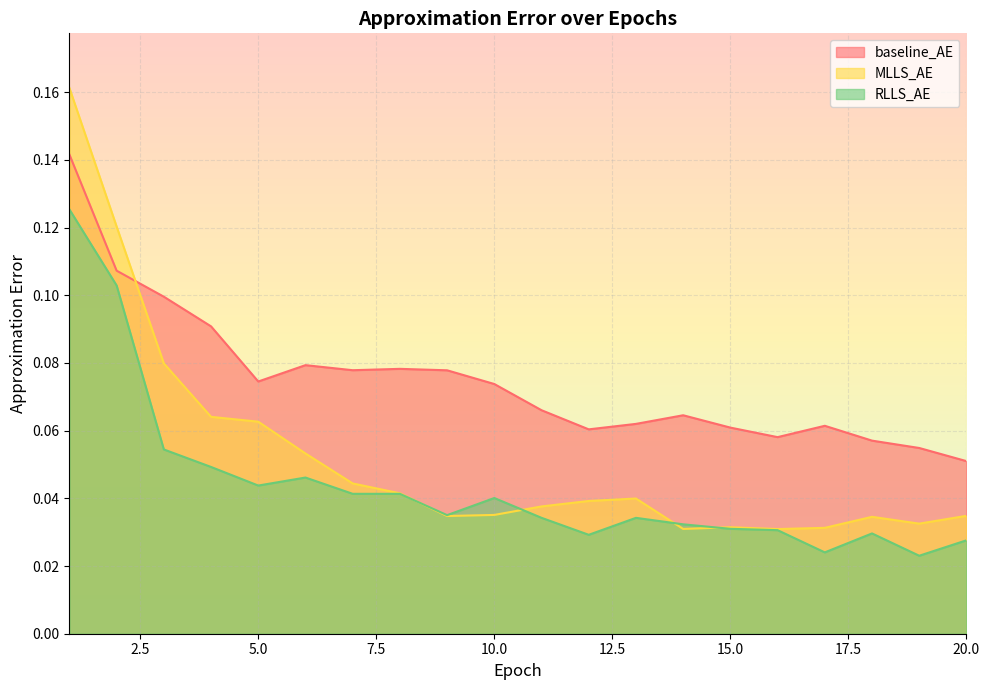

True or false: baseline_AE has more than 1 interior local peaks.

True